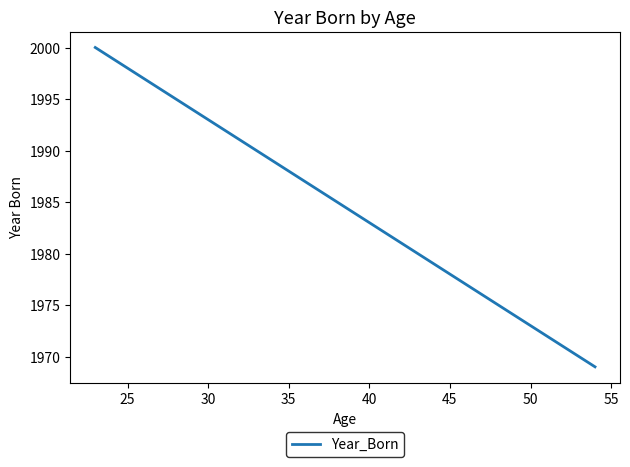

Count the number of categories in the chart.

5